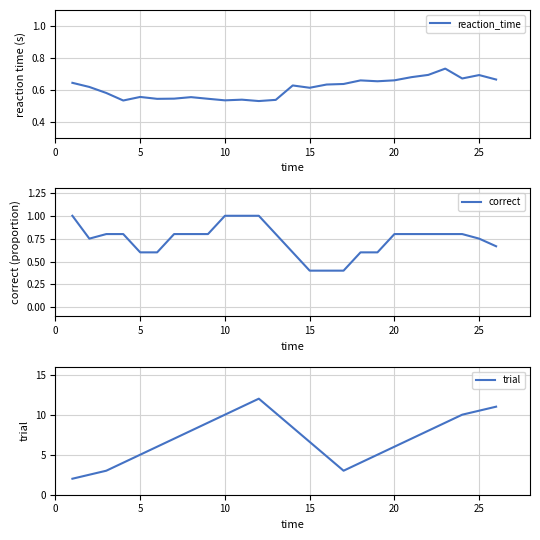

Reading right to left, what are all the values shown in this chart?

reaction_time: 0.7	0.7	0.7	0.7	0.7	0.7	0.7	0.7	0.7	0.6	0.6	0.6	0.6	0.5	0.5	0.5	0.5	0.5	0.6	0.5	0.5	0.6	0.5	0.6	0.6	0.6
correct: 0.7	0.8	0.8	0.8	0.8	0.8	0.8	0.6	0.6	0.4	0.4	0.4	0.6	0.8	1.0	1.0	1.0	0.8	0.8	0.8	0.6	0.6	0.8	0.8	0.8	1.0
trial: 11.0	10.5	10.0	9.0	8.0	7.0	6.0	5.0	4.0	3.0	4.8	6.6	8.4	10.2	12.0	11.0	10.0	9.0	8.0	7.0	6.0	5.0	4.0	3.0	2.5	2.0